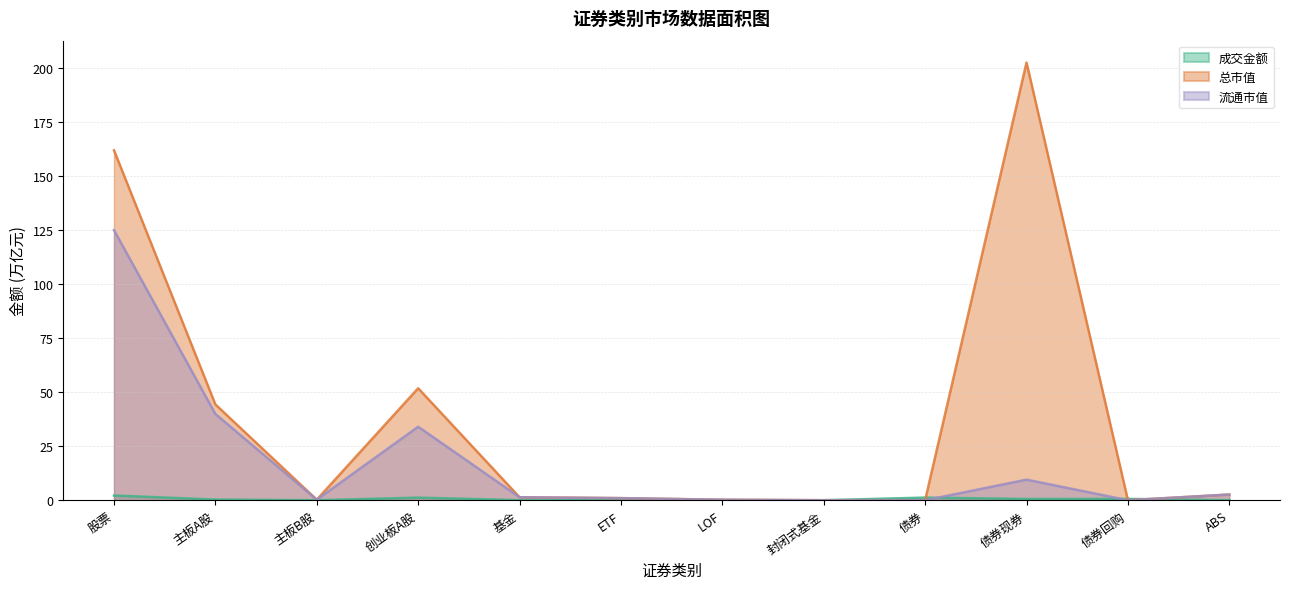

Rank the series by their maximum value, from highest to lowest.

总市值, 流通市值, 成交金额